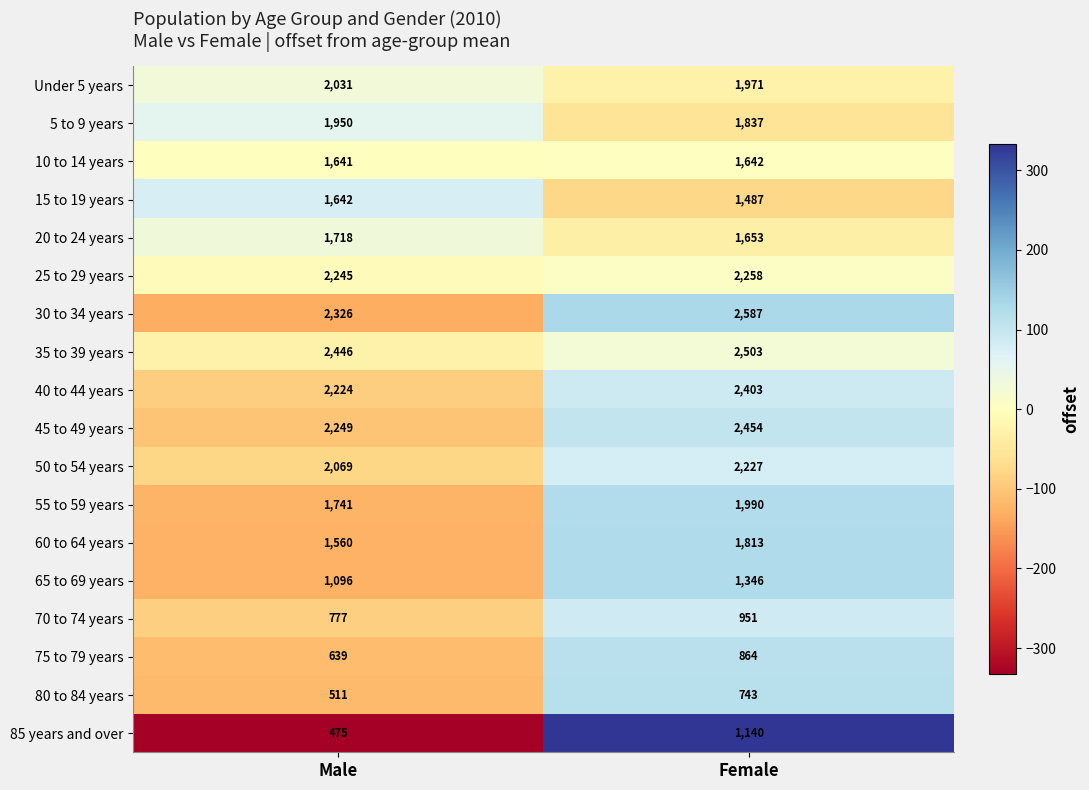

The 30 to 34 years series shows 2326 at Male. True or false?

True